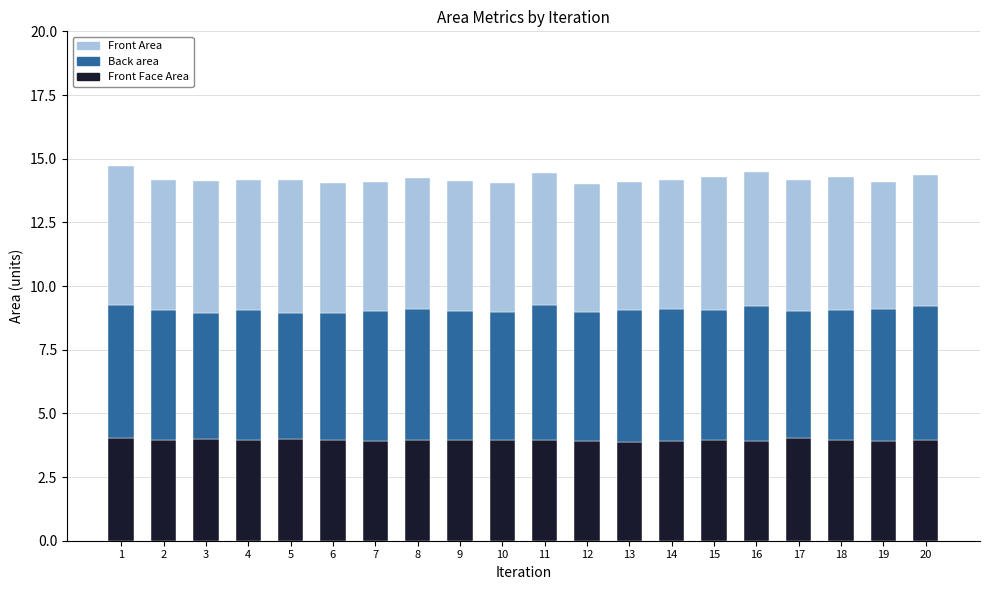

How many series are shown in this chart?

3